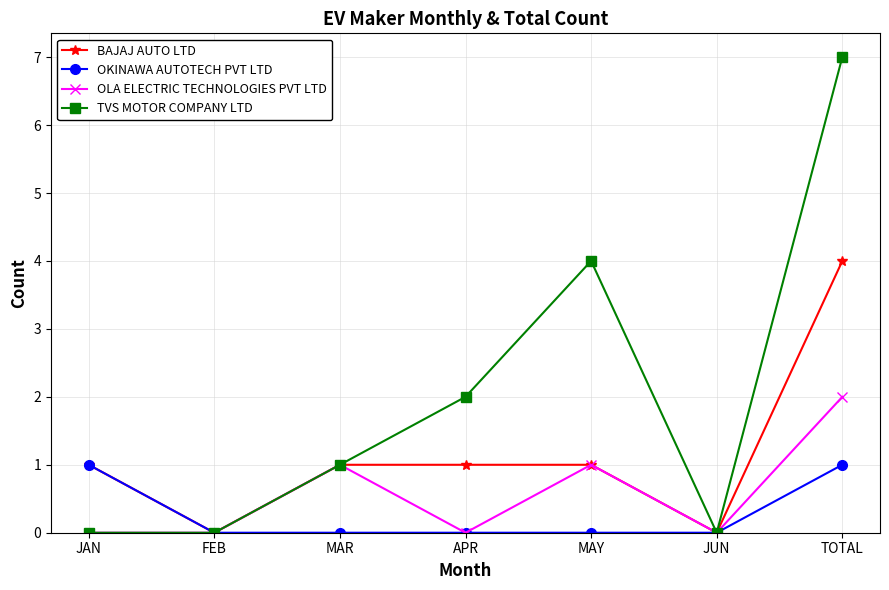

True or false: OKINAWA AUTOTECH PVT LTD has more than 2 points higher than both neighbors.

False